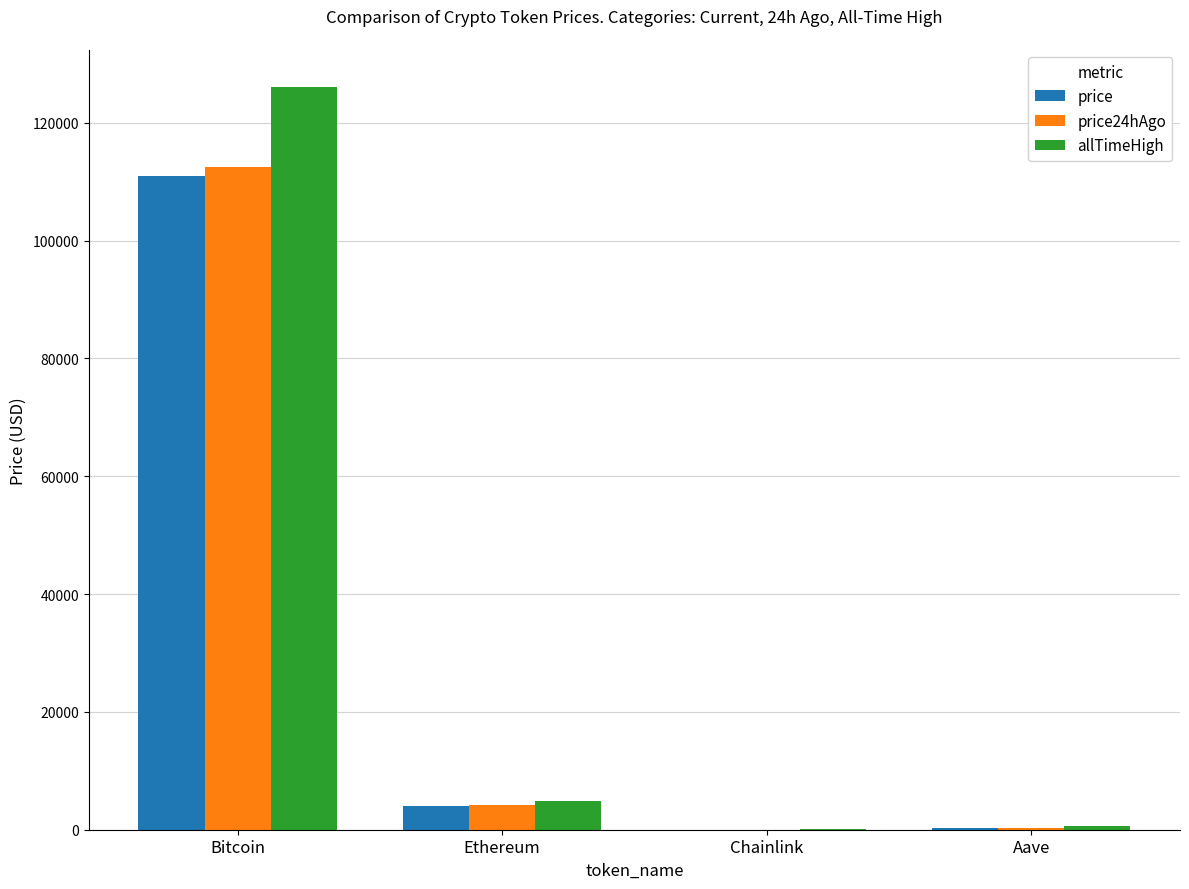

At which category is the sum across all series the highest?

Bitcoin